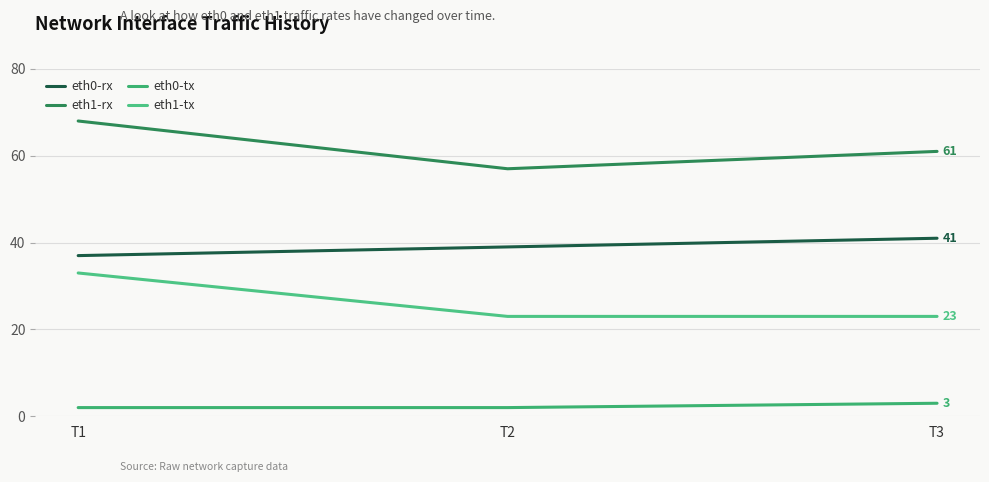

At how many categories does at least one series exceed 66?

1